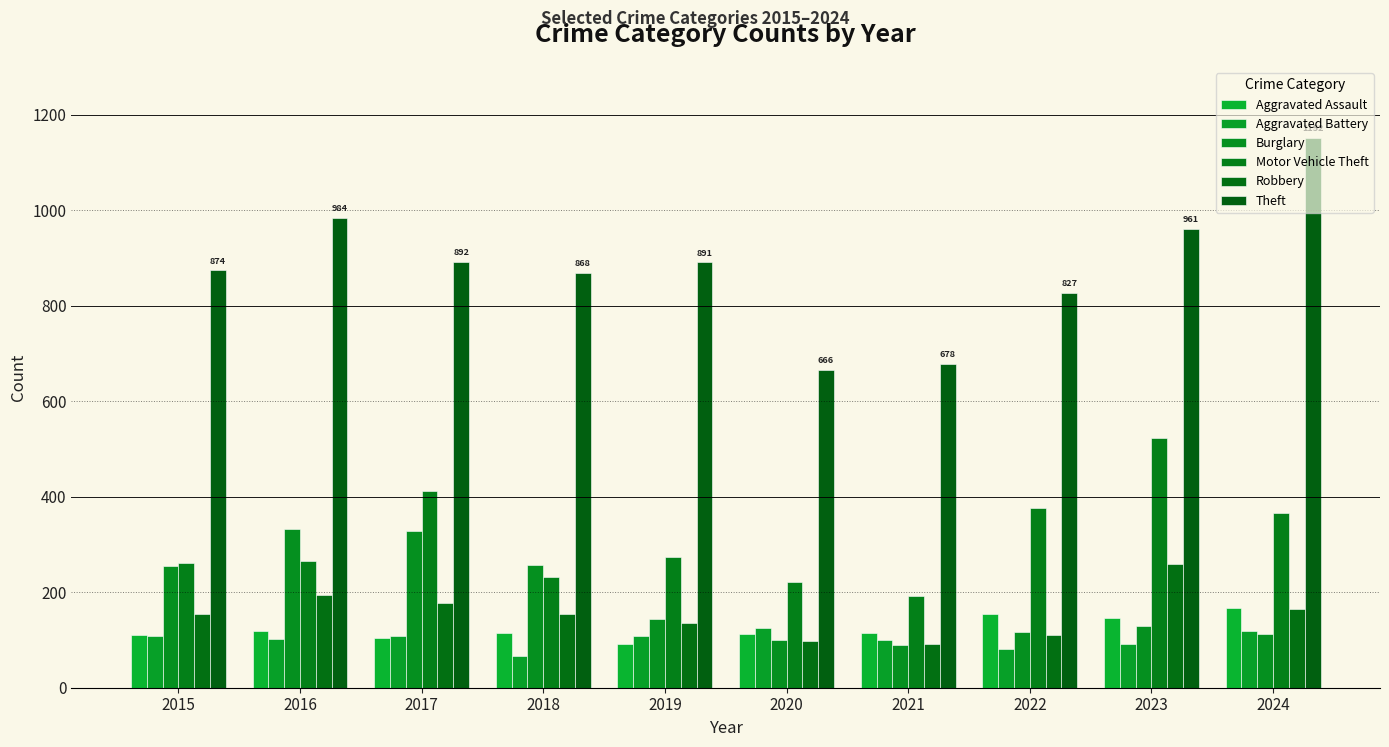

How many data points does each series have?

10